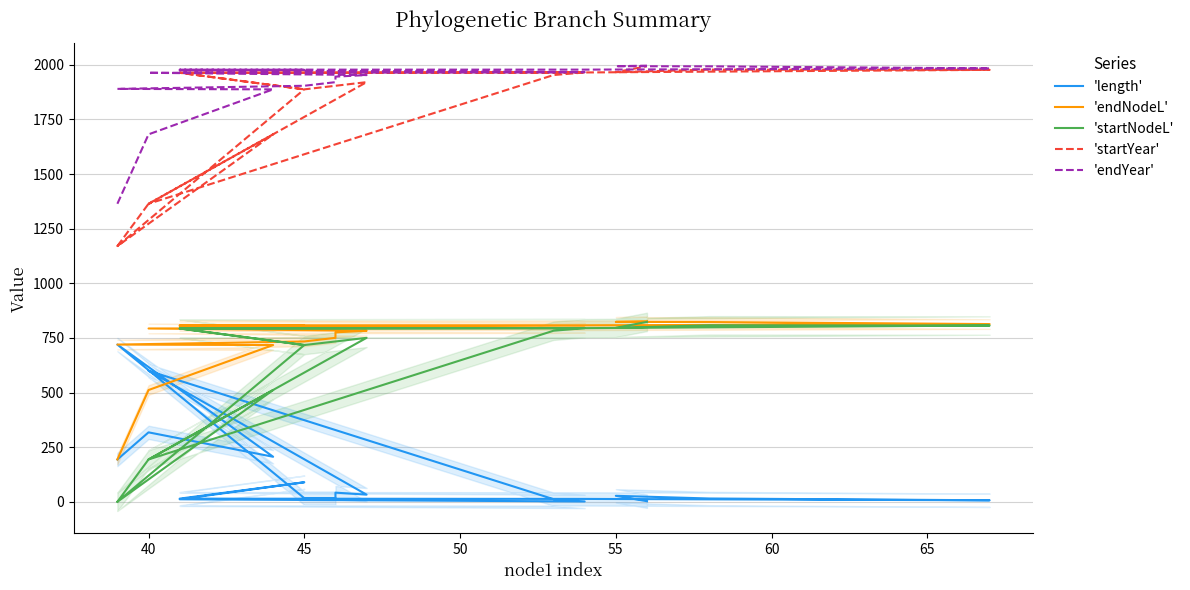

In 'length', how many points are higher than both neighbors (excluding endpoints)?

6